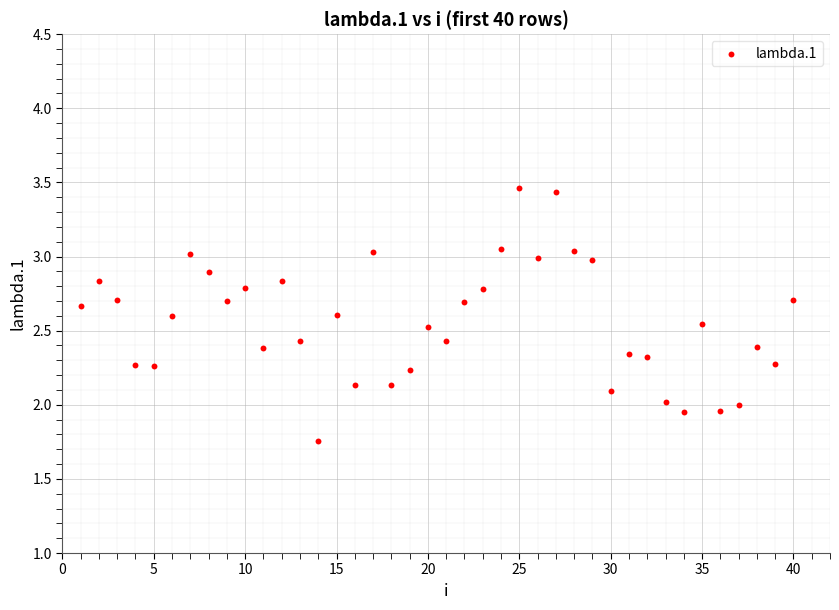

What is the range of X values (max minus min)?

39.0